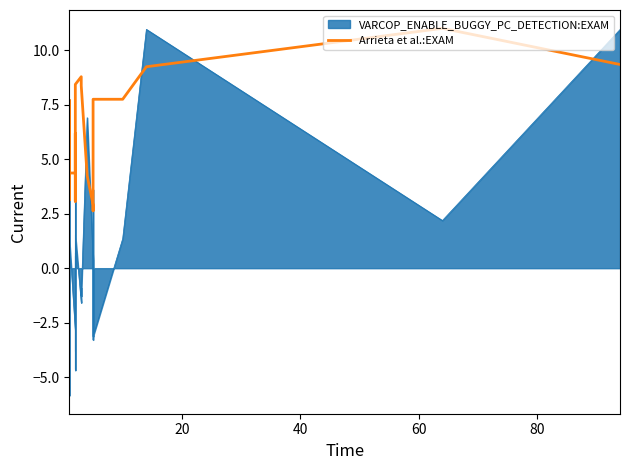

The chart shows a value of 4.9 at 37. True or false?

False